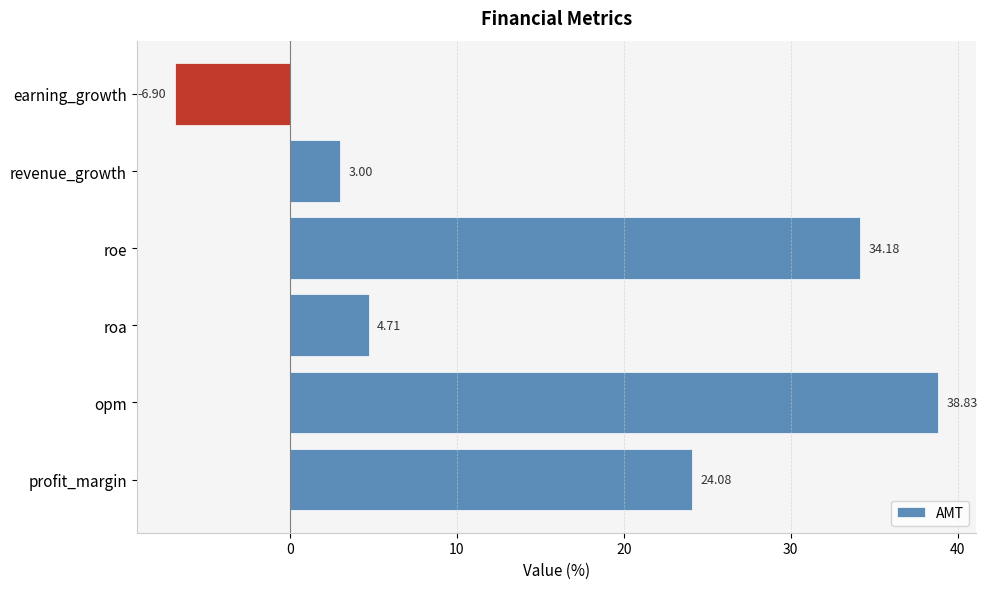

Where is the data nearest to the value 15?

profit_margin